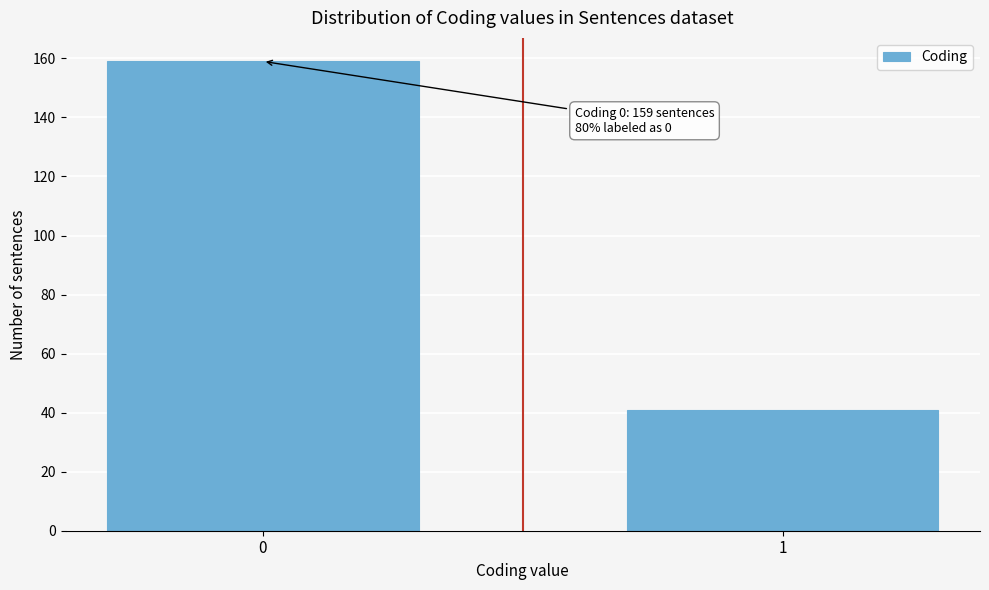

Reading left to right, what are all the values shown in this chart?

0=159	1=41